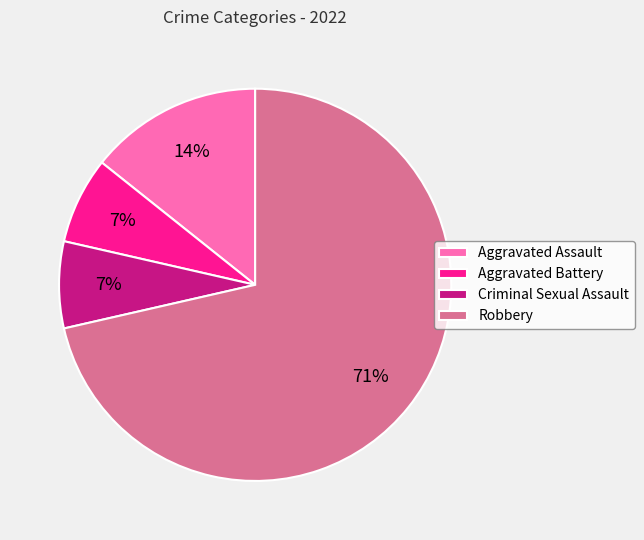

To the nearest percent, what portion does Aggravated Assault represent?

14%